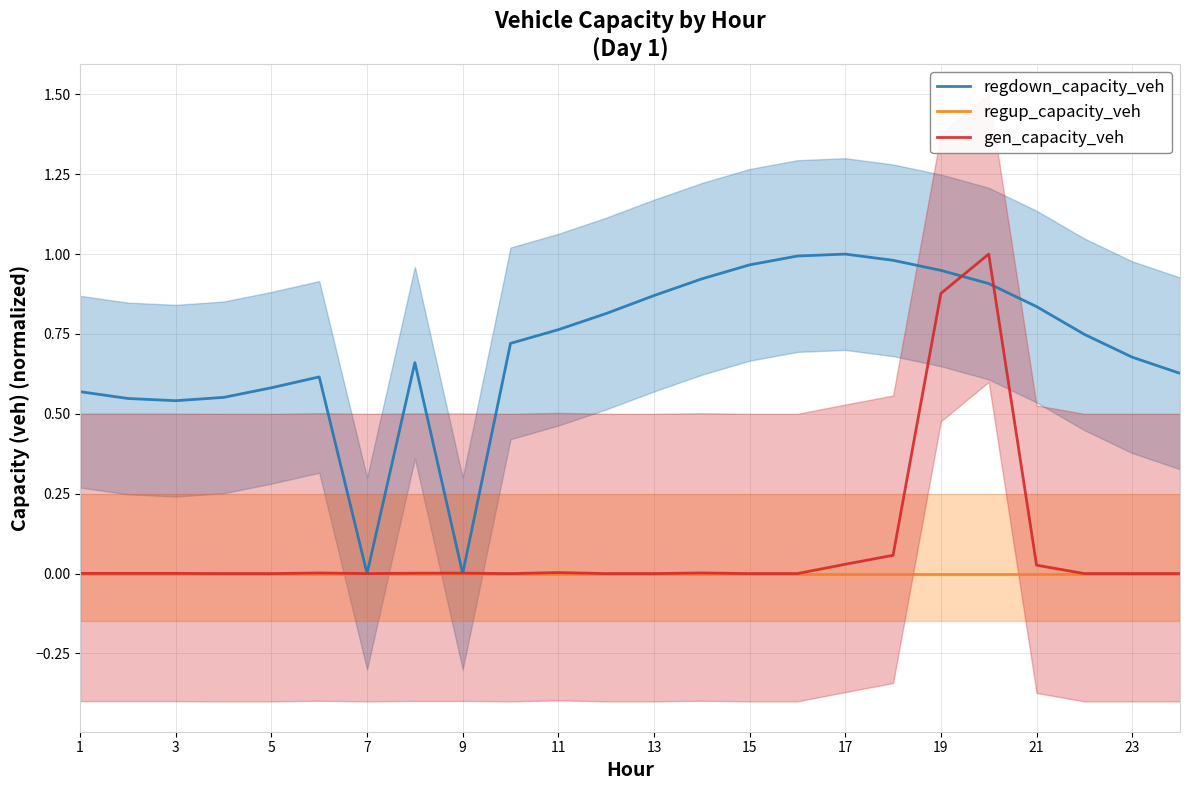

At which label does regup_capacity_veh reach its minimum?

1